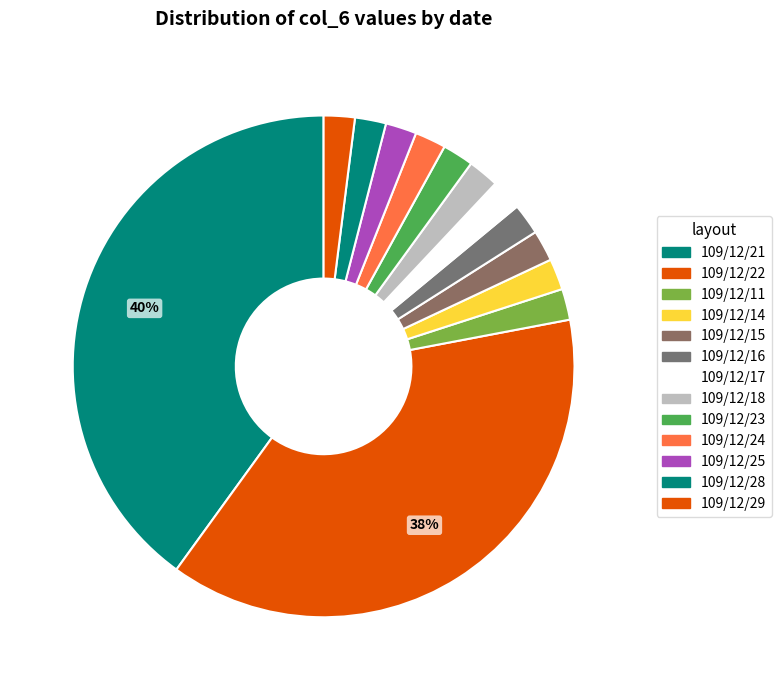

How many segments does this pie chart have?

13